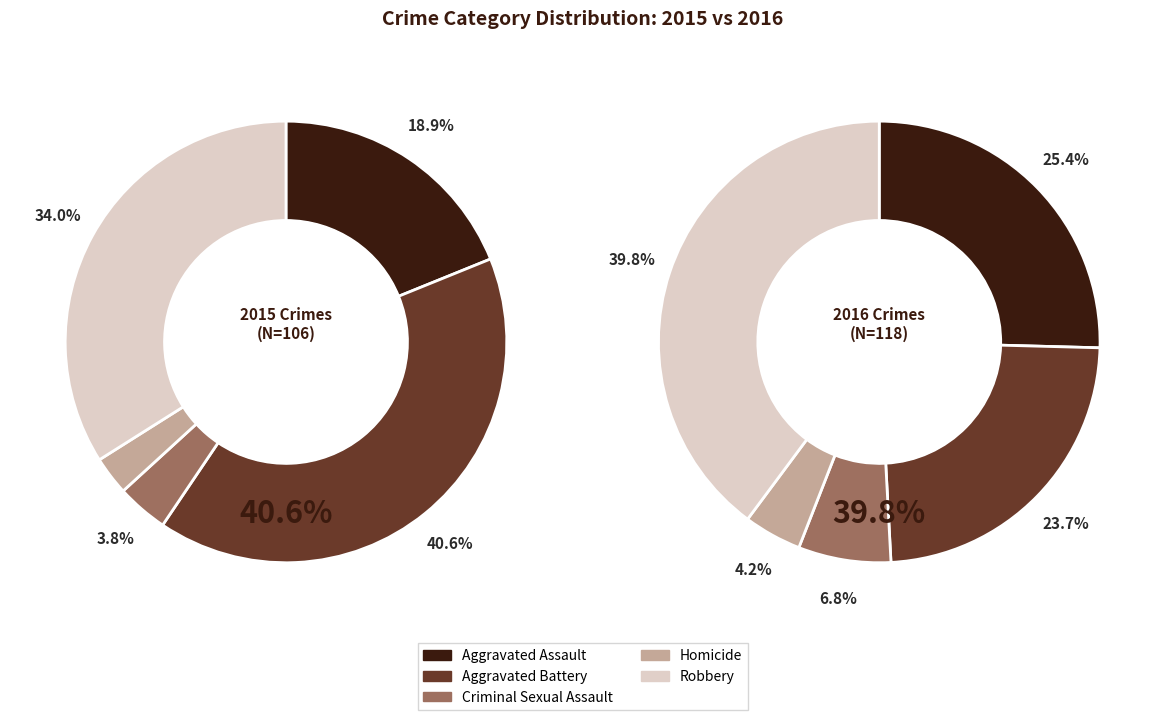

Which slice is the smallest?

Homicide